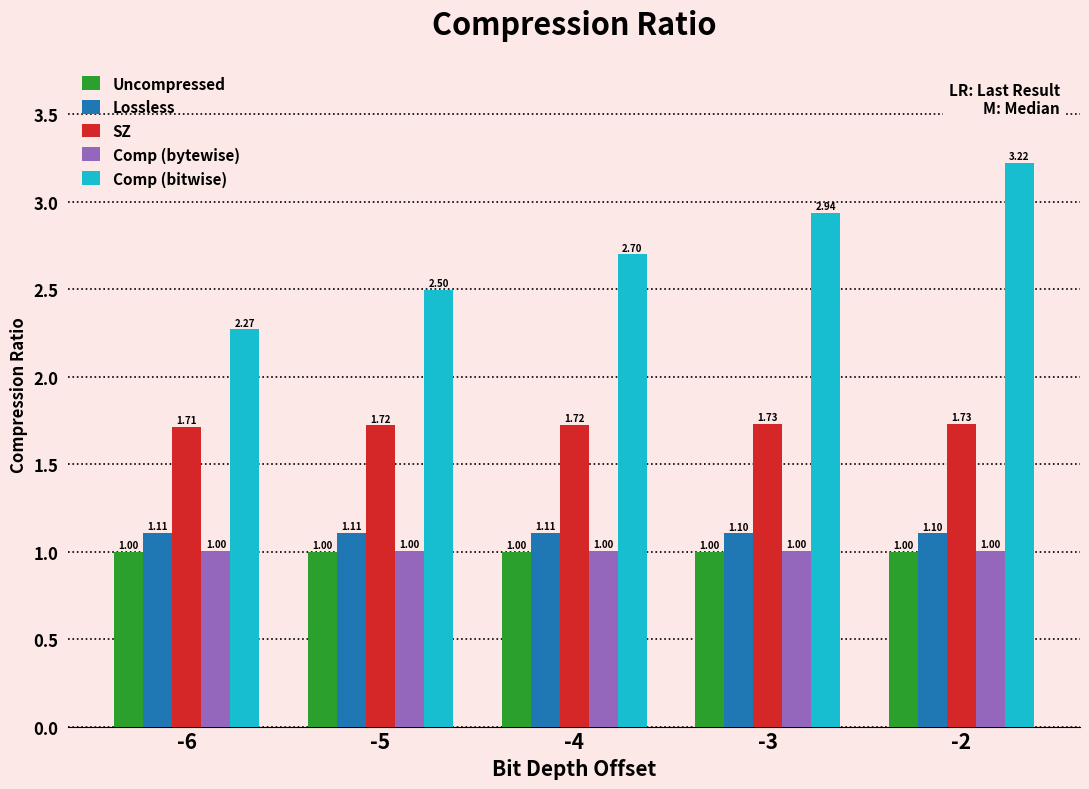

True or false: SZ has a value of 2.7 at -2.

False